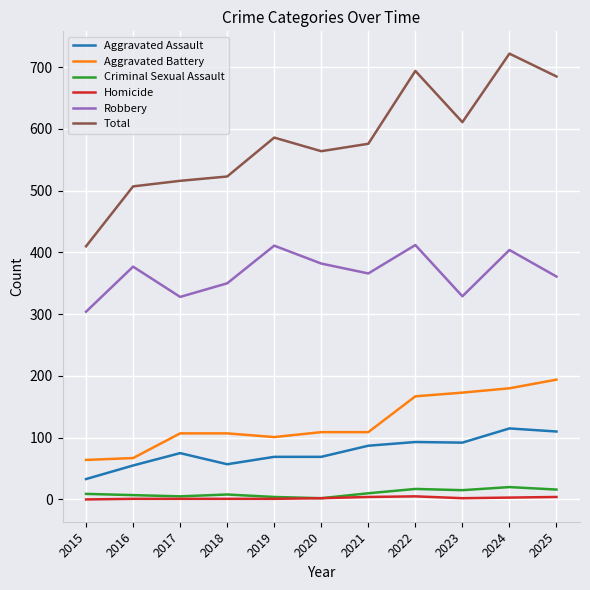

Between 2019 and 2024, which series saw the biggest shift?

Total